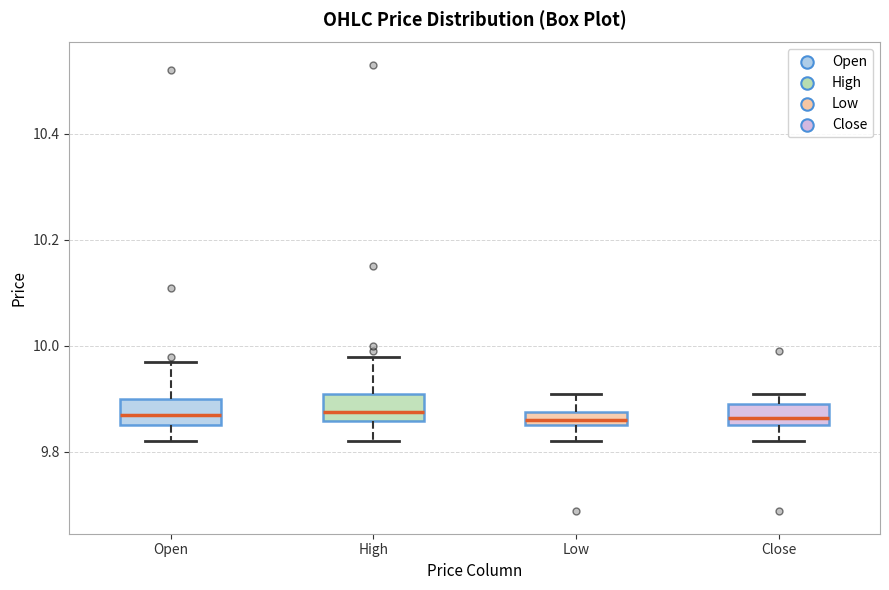

Where is the upper edge of the box for Close on the y-axis? The values are not printed on the chart, so give them approximately, as read against the axis.

9.90